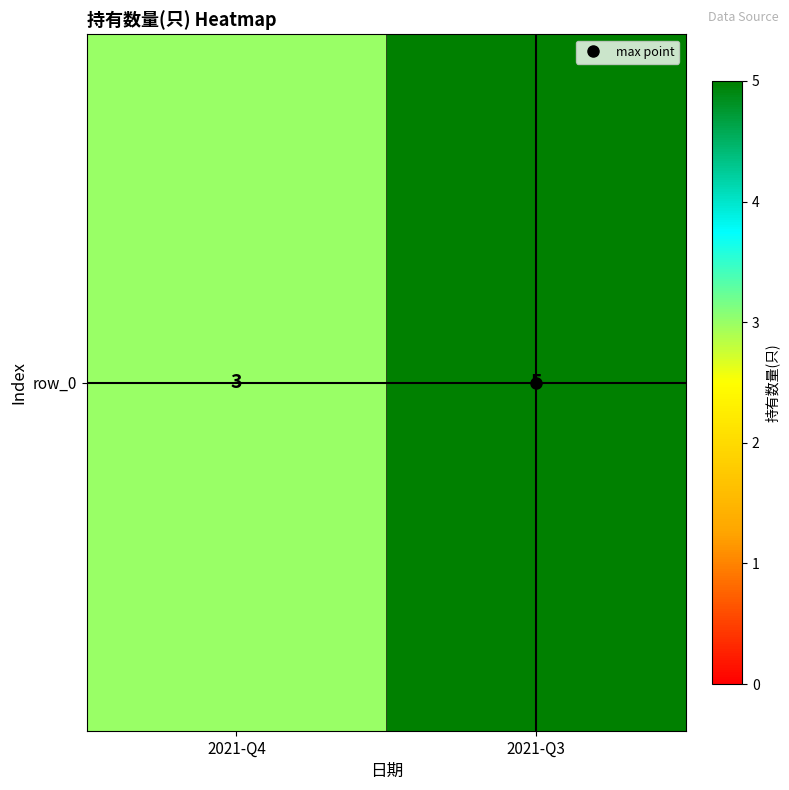

Count the values in the range 3 to 5.

2